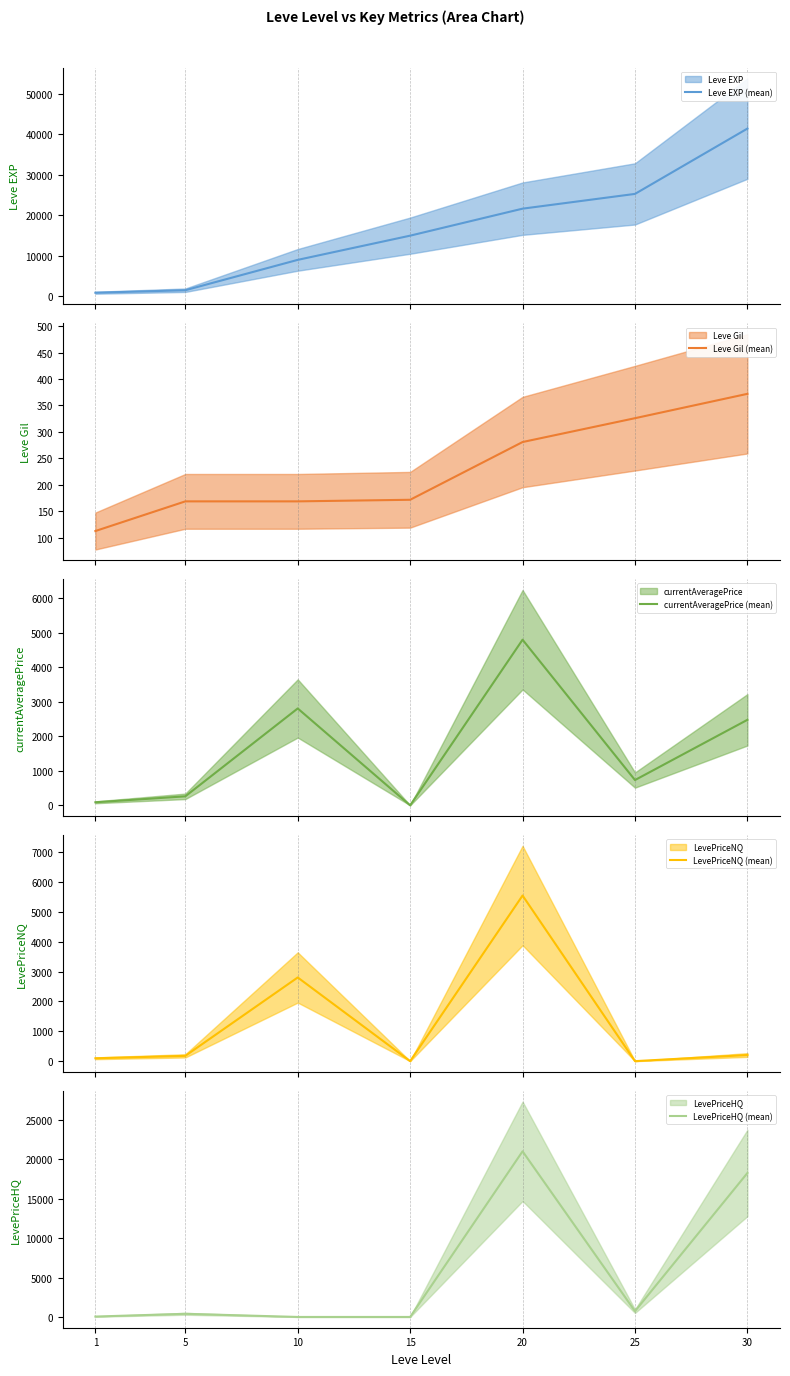

Rank the categories by Leve EXP (mean) value from lowest to highest.

1, 5, 10, 15, 20, 25, 30